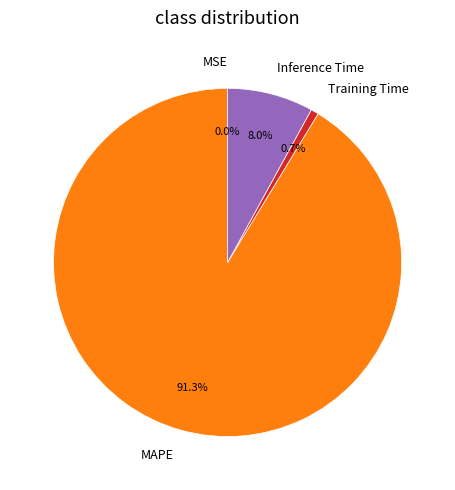

Does Inference Time account for over 50% of the chart?

No